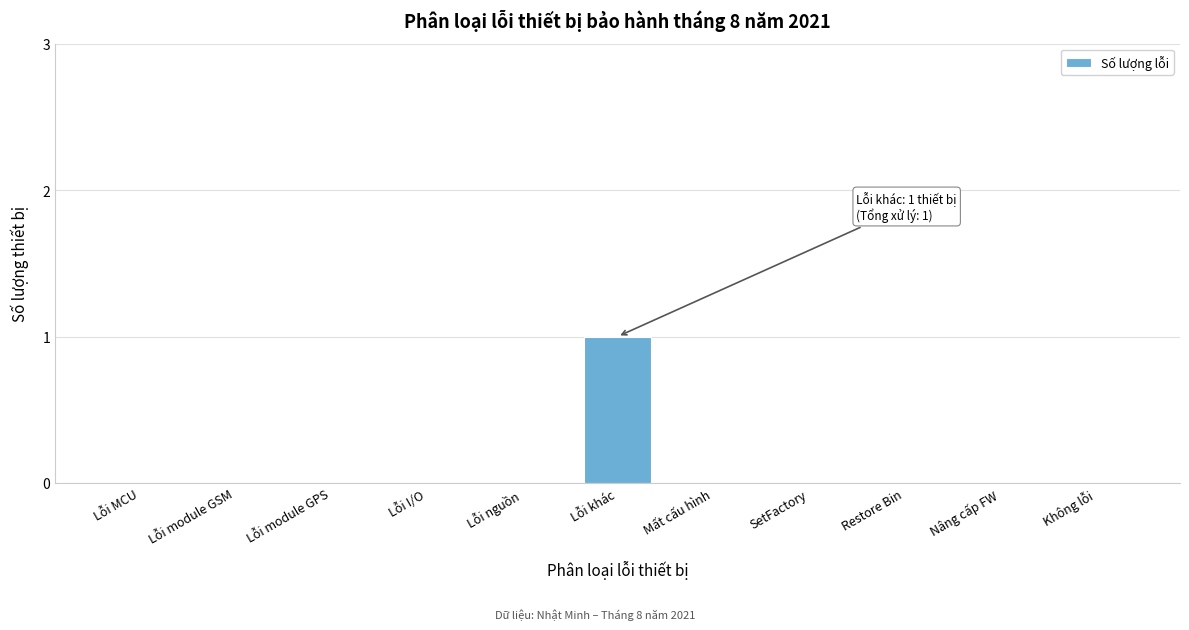

Reading right to left, extract all data points from this chart.

Không lỗi=0	Nâng cấp FW=0	Restore Bin=0	SetFactory=0	Mất cấu hình=0	Lỗi khác=1	Lỗi nguồn=0	Lỗi I/O=0	Lỗi module GPS=0	Lỗi module GSM=0	Lỗi MCU=0